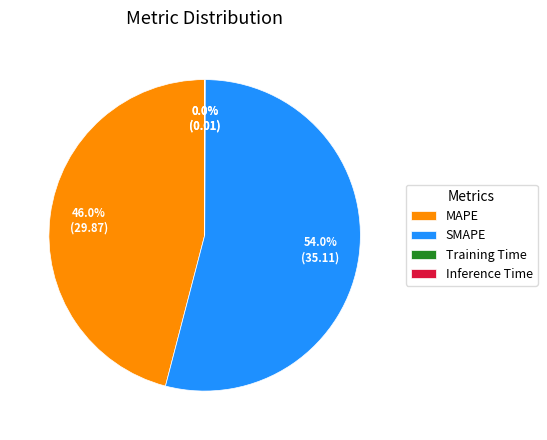

What portion of the pie excludes MAPE?

54.0%